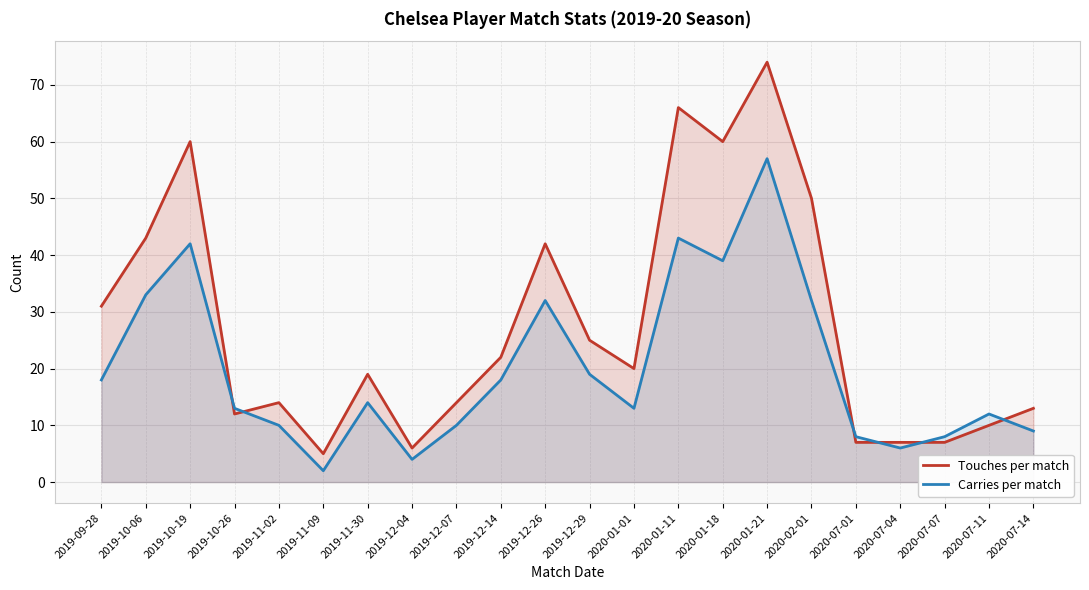

What is the label of the 12th point from the right?

2019-12-26